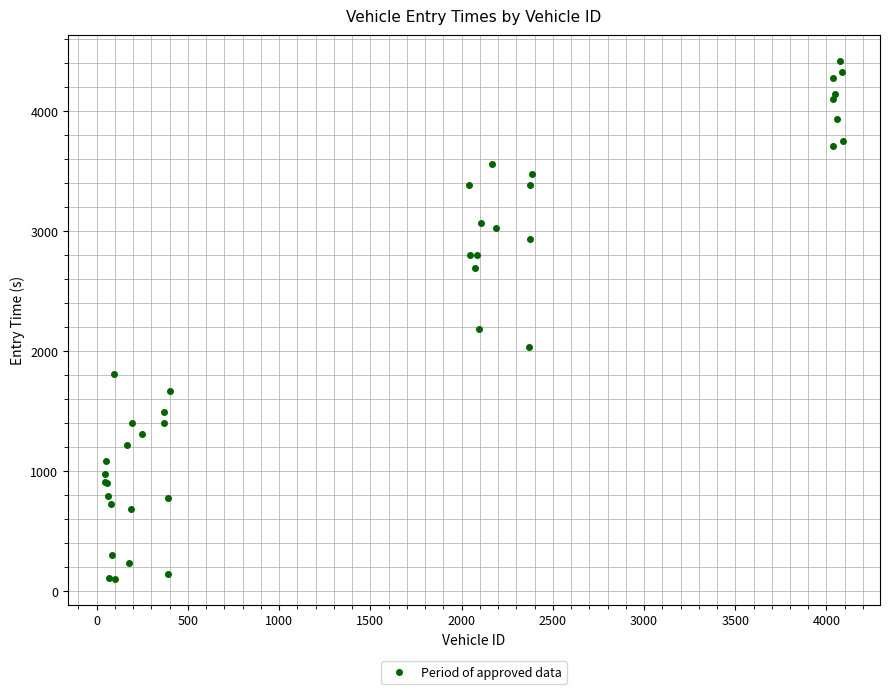

What Y value in the scatter plot is closest to 2259?

2183.3